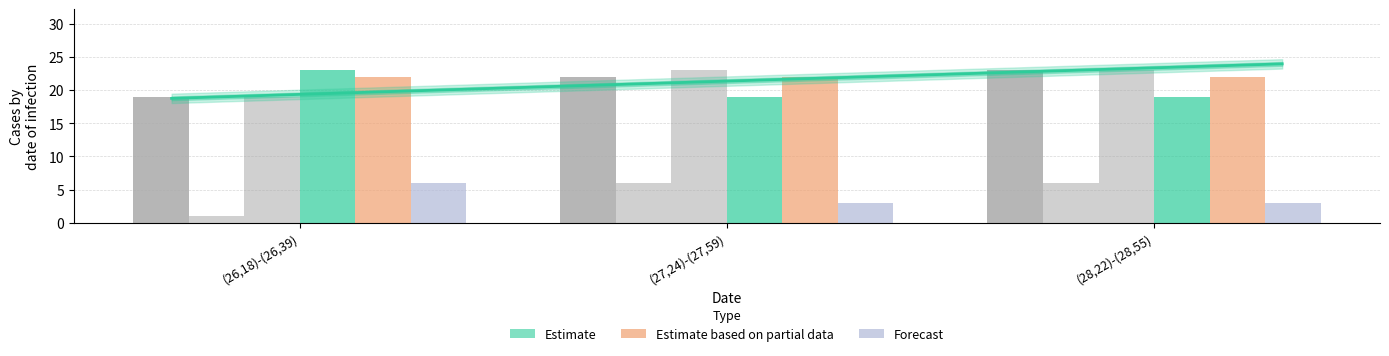

Read the P-1 value at (28,22)-(28,55).

6